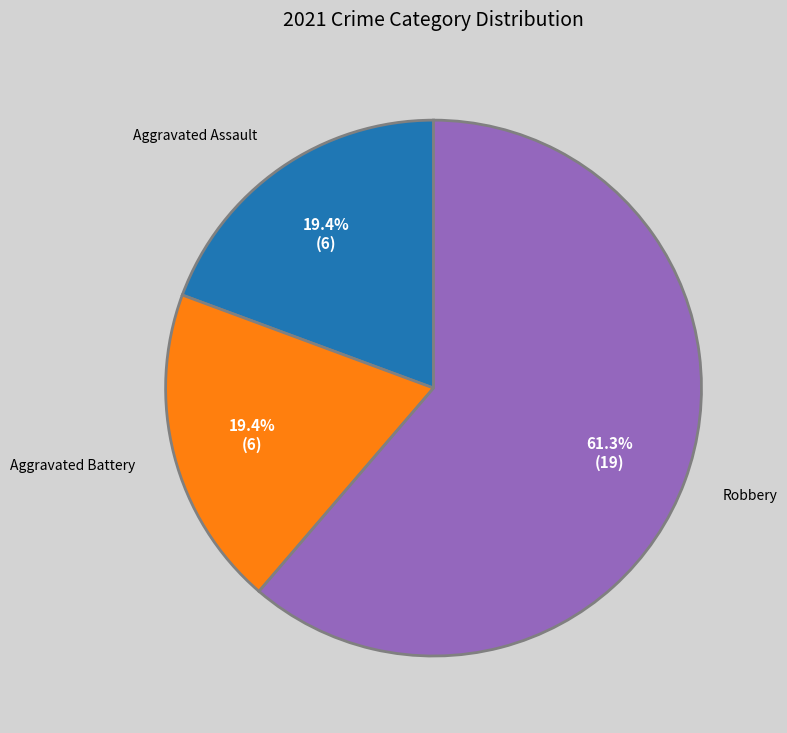

Is there a majority slice in this chart?

Yes